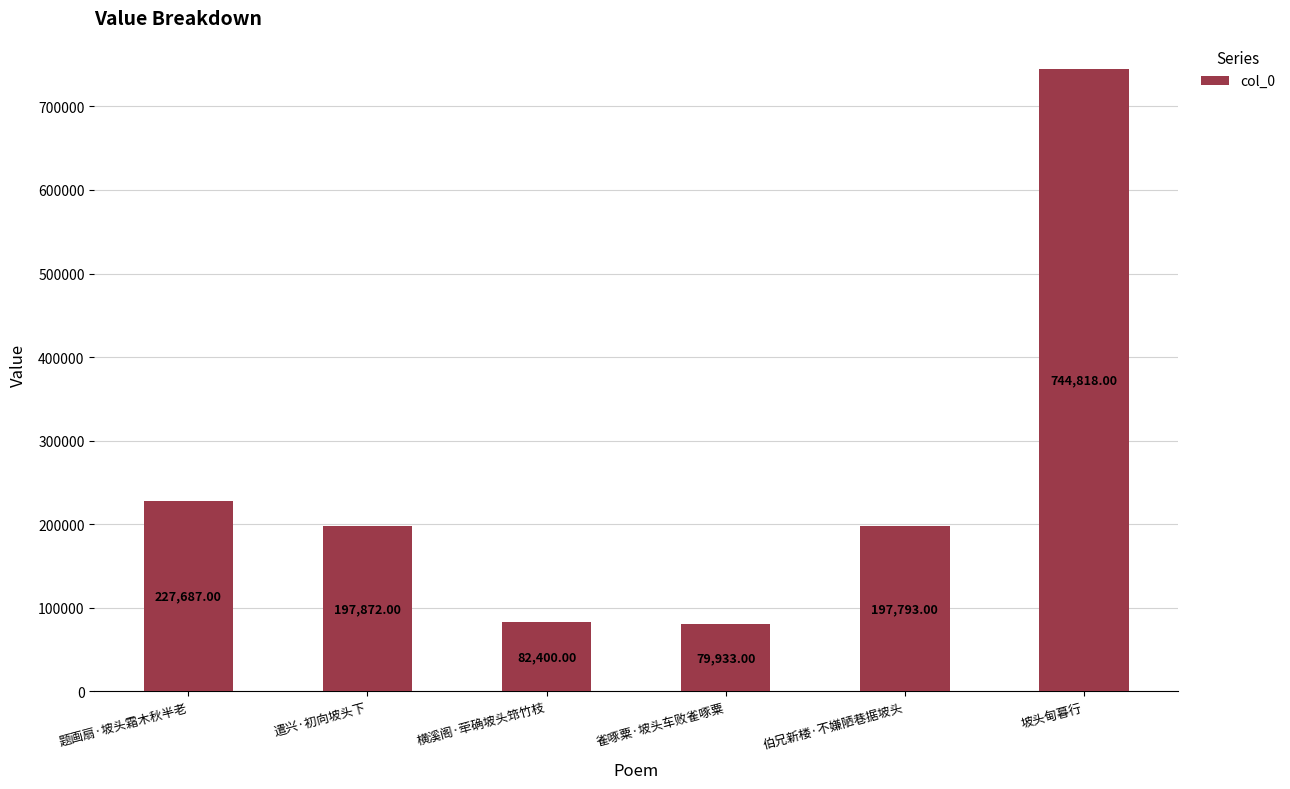

Rank the categories by value from lowest to highest.

雀啄粟·坡头车败雀啄粟, 横溪阁·荦确坡头筇竹枝, 伯兄新楼·不嫌陋巷据坡头, 遣兴·初向坡头下, 题画扇·坡头霜木秋半老, 坡头甸暮行